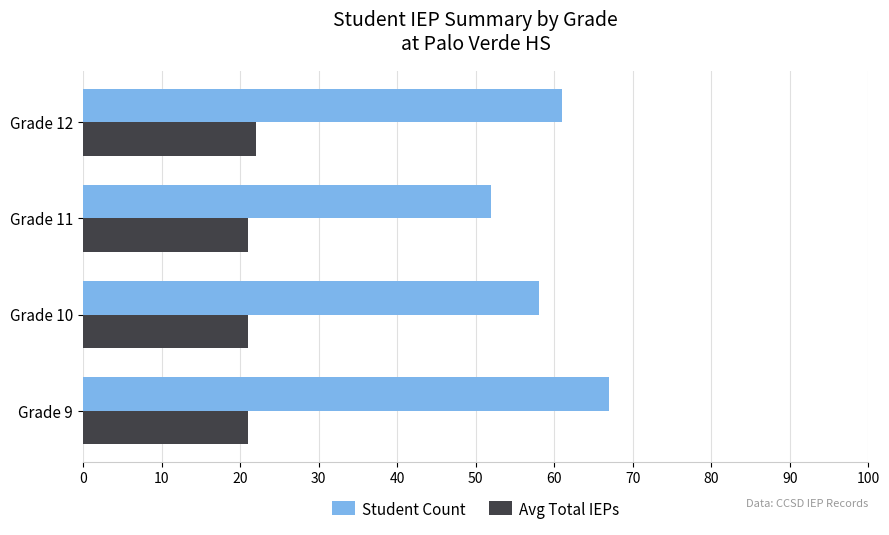

What is the spread (max minus min) of values at Grade 12?

39